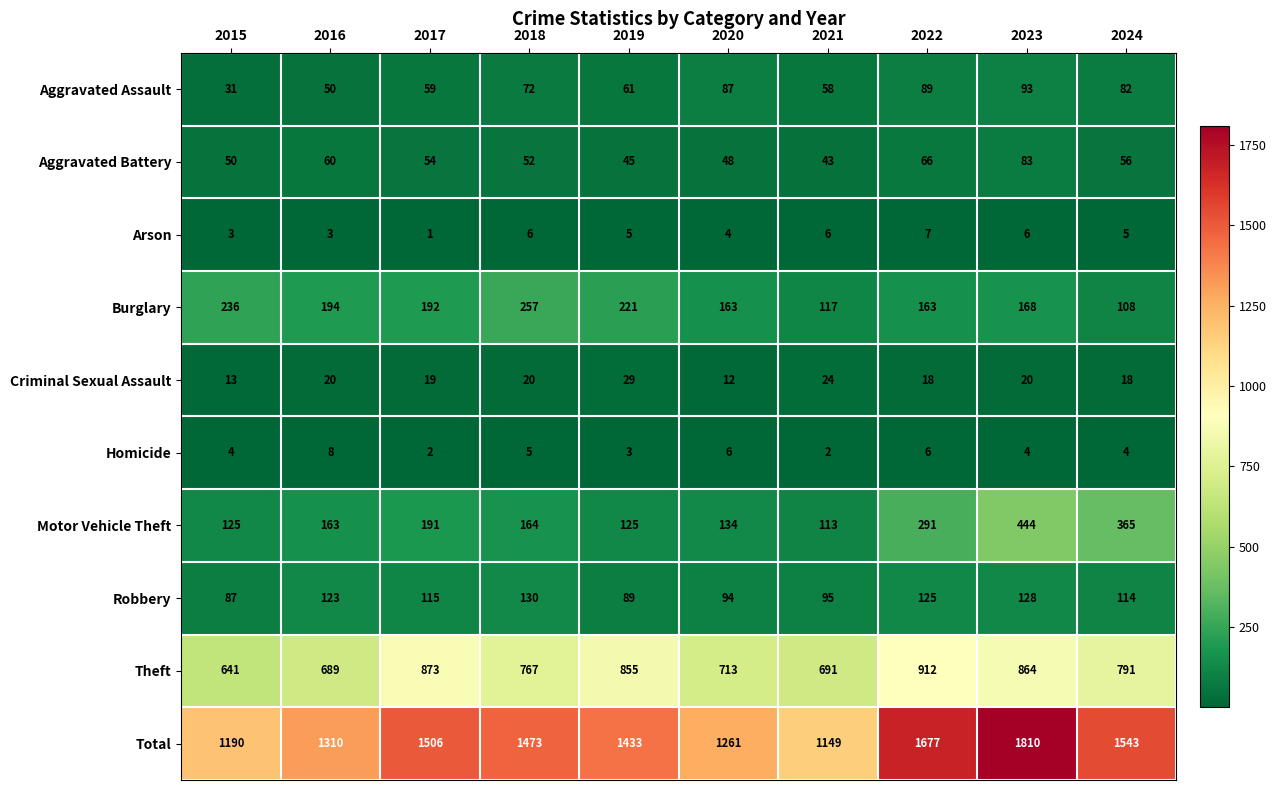

At which label does Robbery first exceed 115?

2016